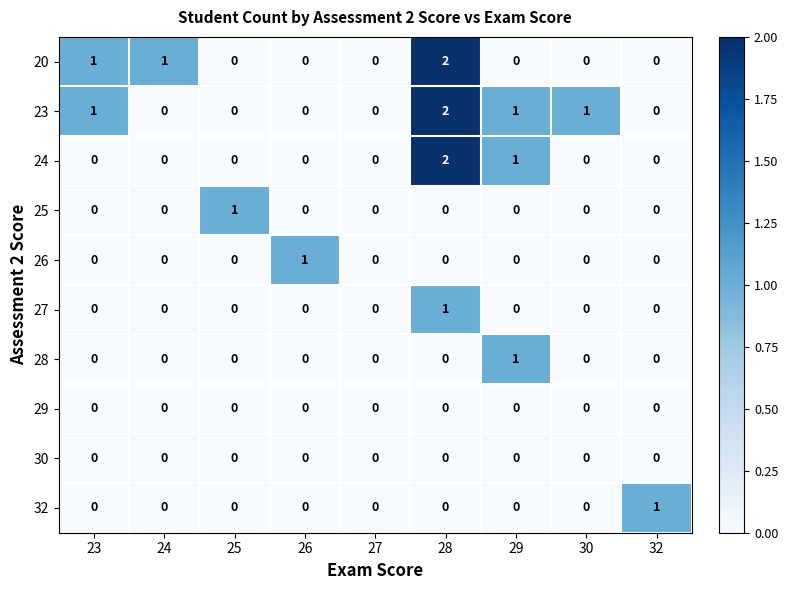

At which category is the sum across all series the highest?

28